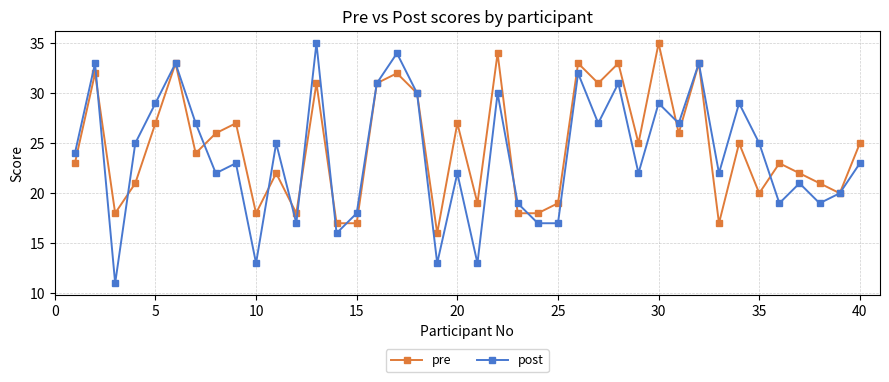

How many lines are shown in the chart?

2